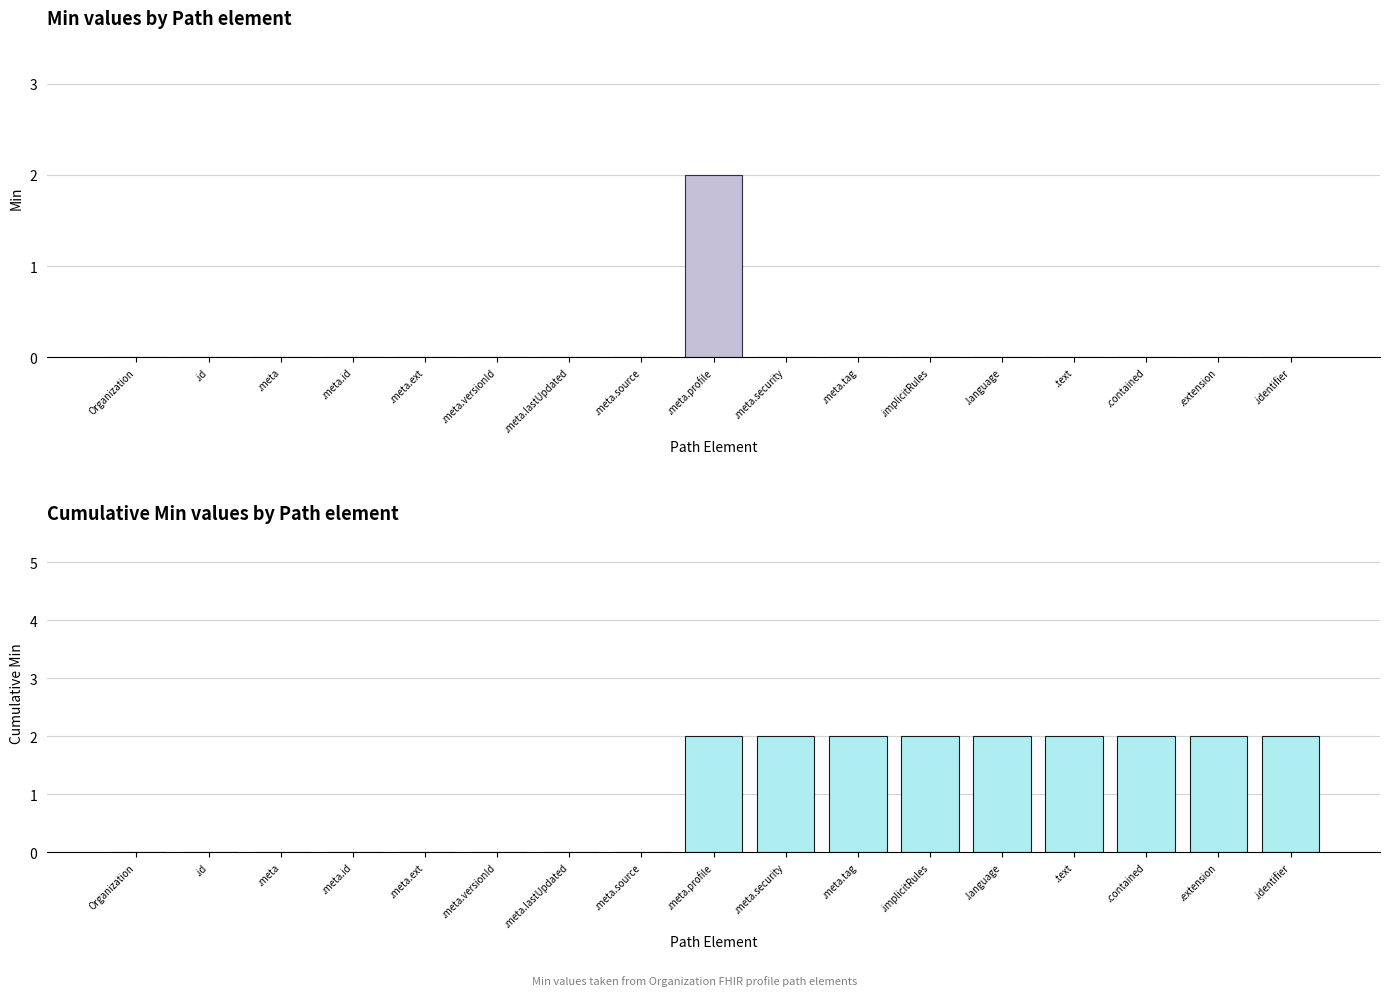

What is the label of the 11th bar from the left?

.meta.tag